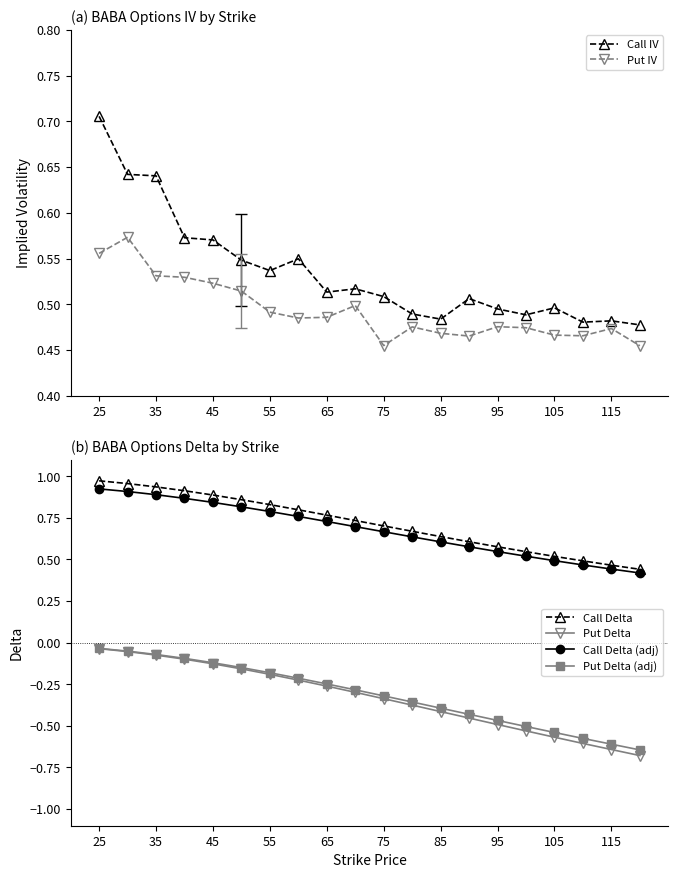

Which series has the largest total across all categories?

Call Delta